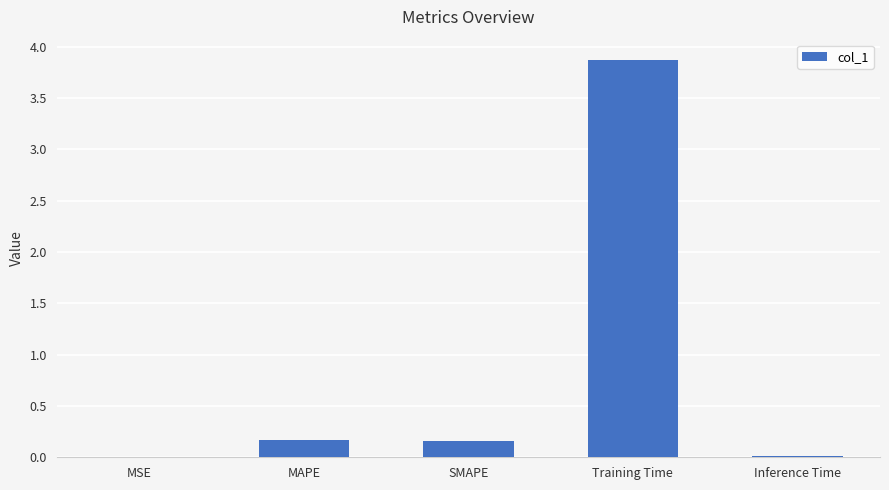

What is the maximum value shown in the chart?

3.9